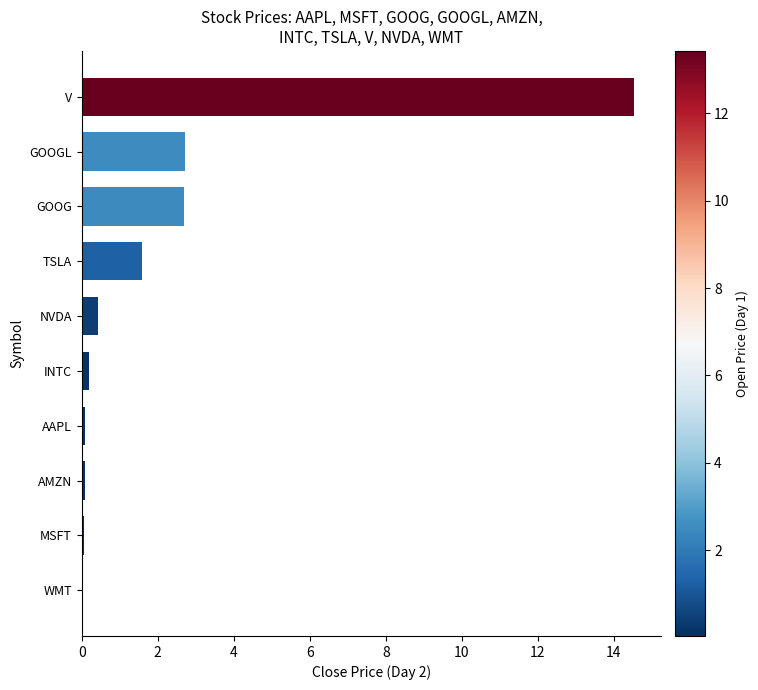

Is it true that the value at TSLA is 1.6?

True